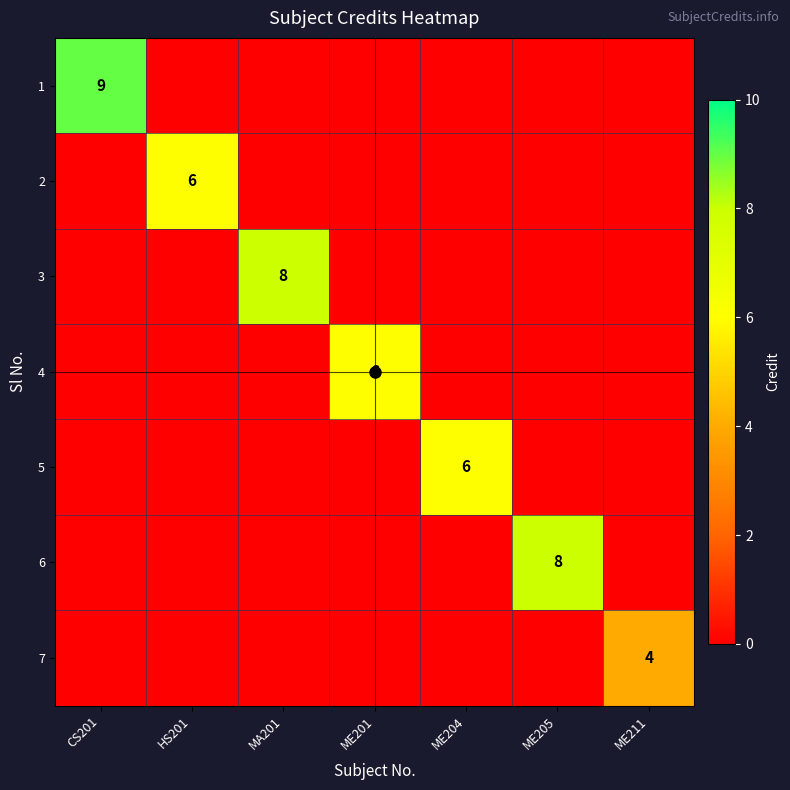

Between ME205 and HS201, which is larger?

ME205